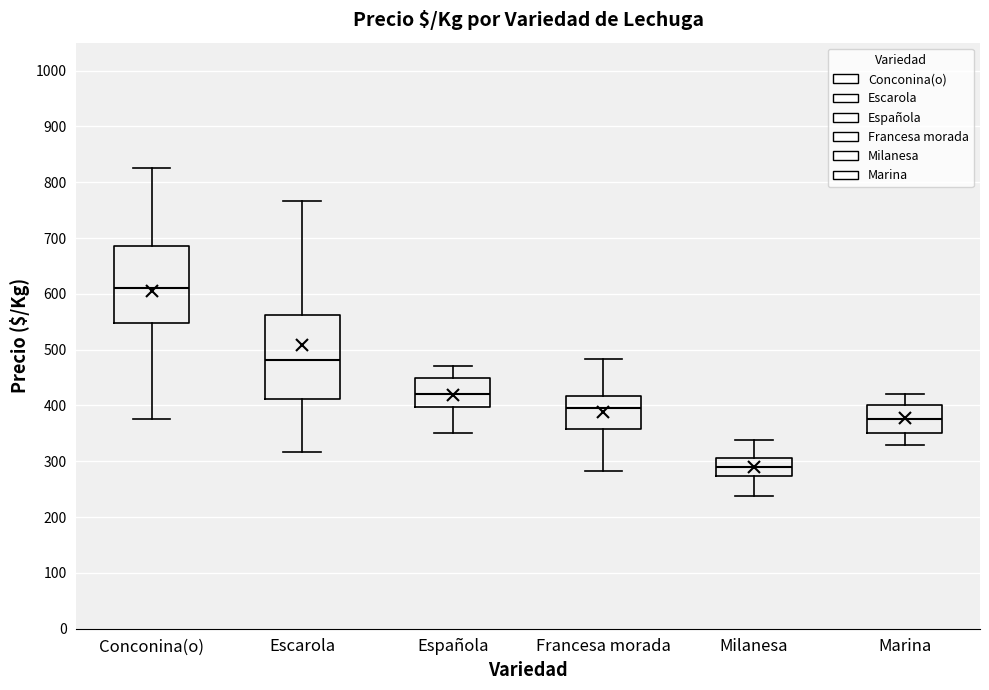

Where does the lower whisker of the box for Conconina(o) end on the y-axis? The values are not printed on the chart, so give them approximately, as read against the axis.

380